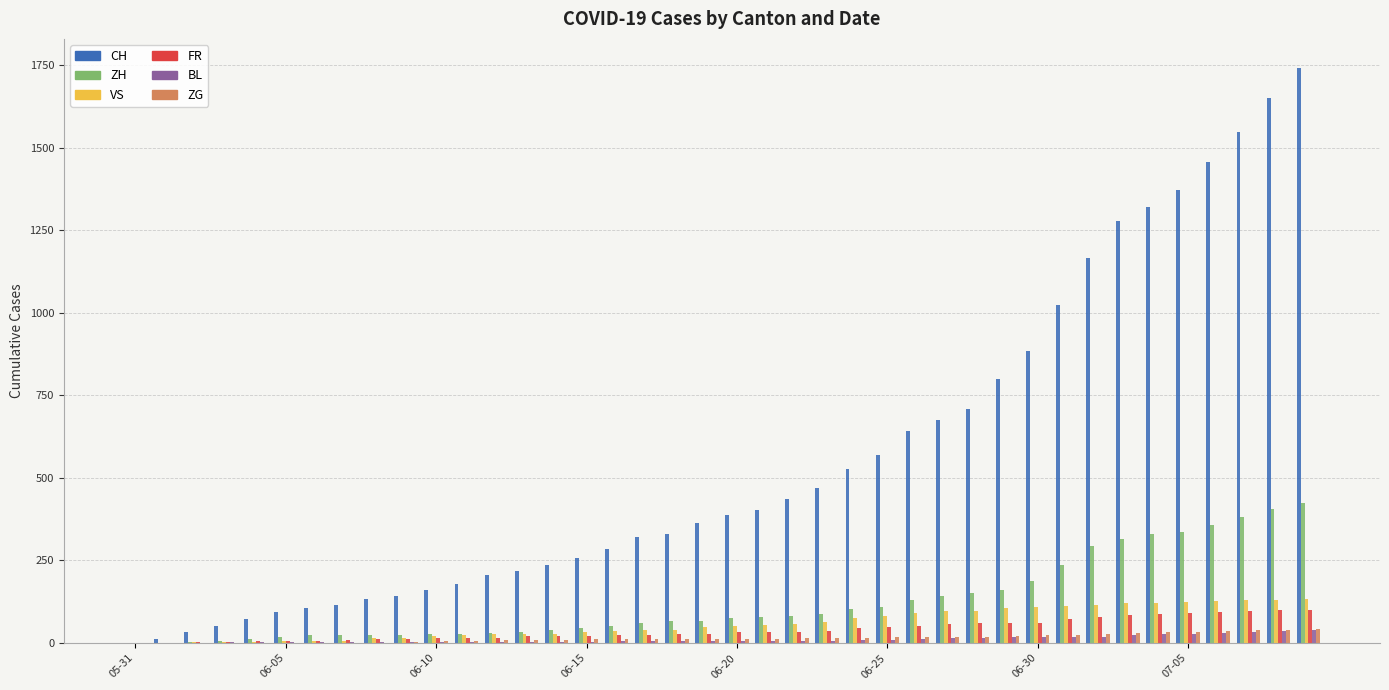

What is the sum of all ZH values?

4969